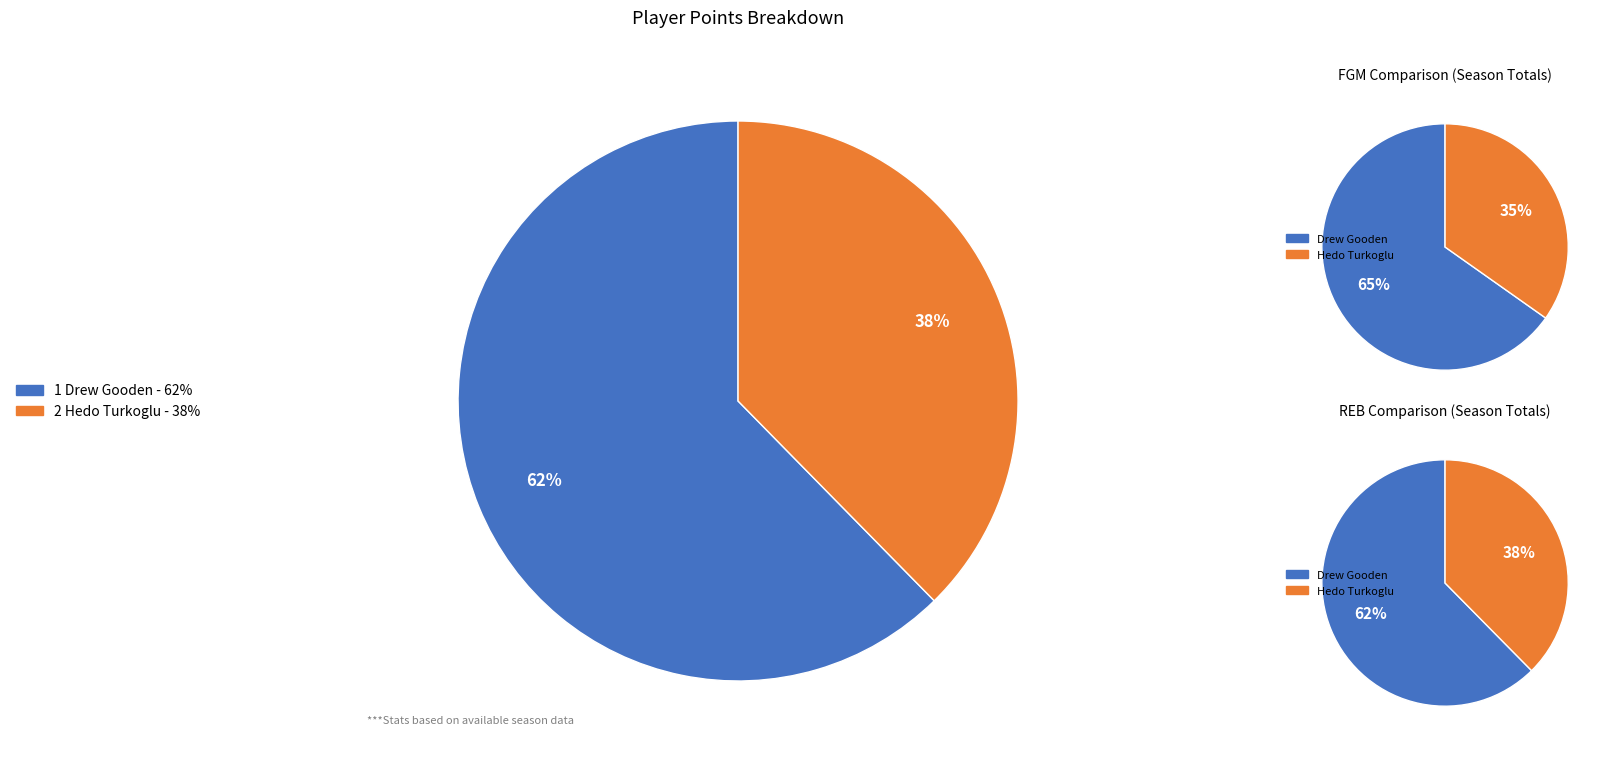

Does any single category account for the majority?

Yes